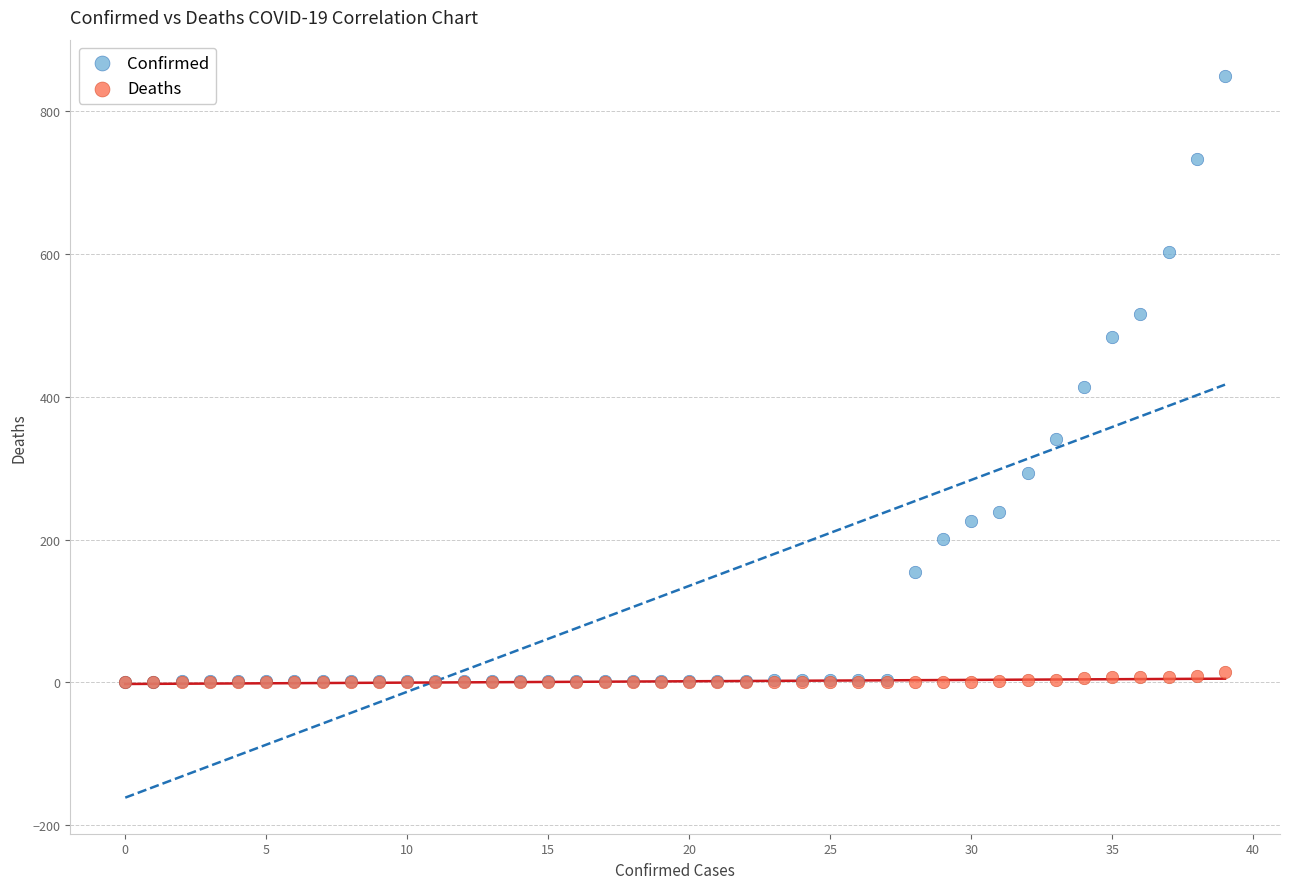

Which series contains the highest Y value?

Confirmed